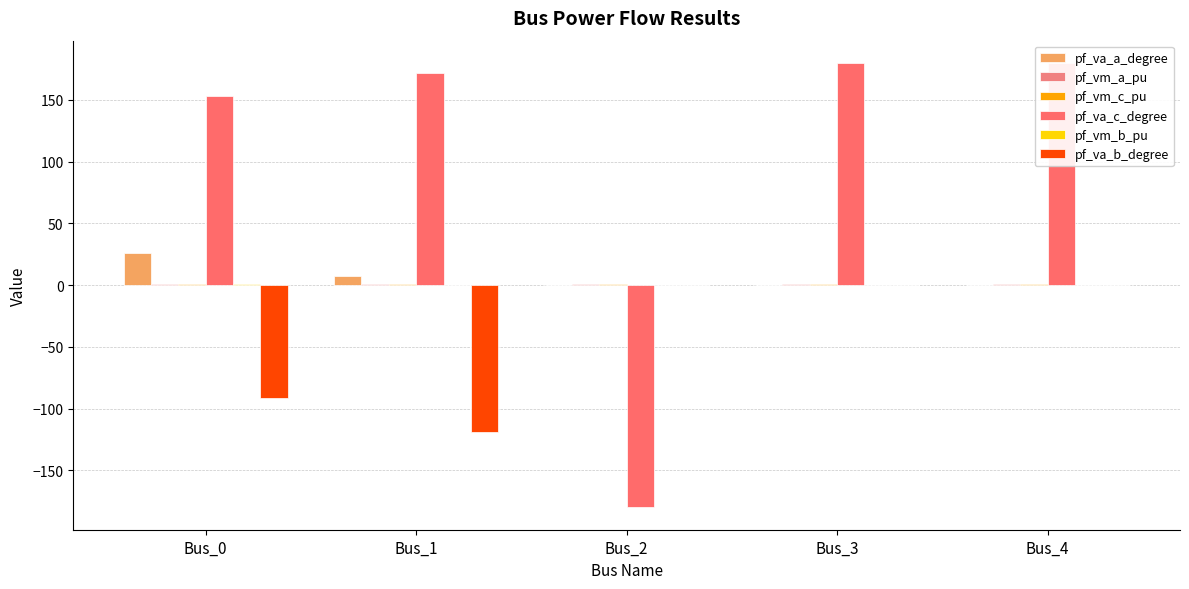

What are all the series names shown in the legend?

pf_va_a_degree, pf_vm_a_pu, pf_vm_c_pu, pf_va_c_degree, pf_vm_b_pu, pf_va_b_degree